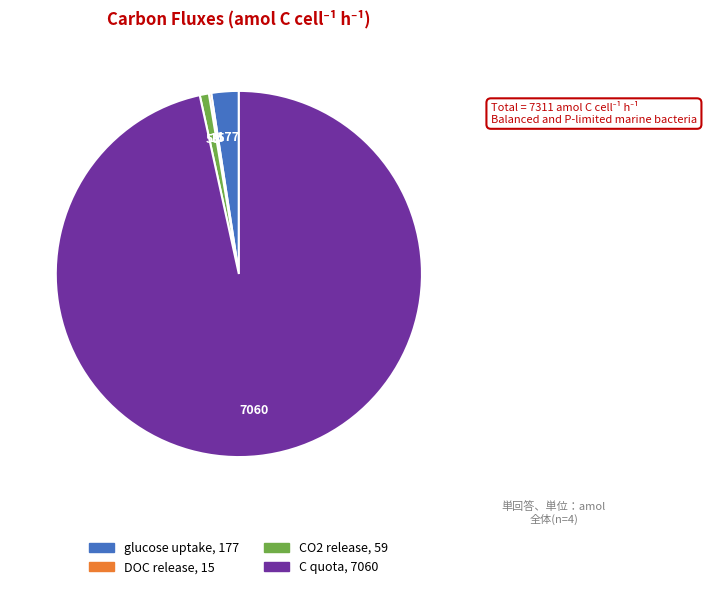

Which category accounts for the majority?

C quota